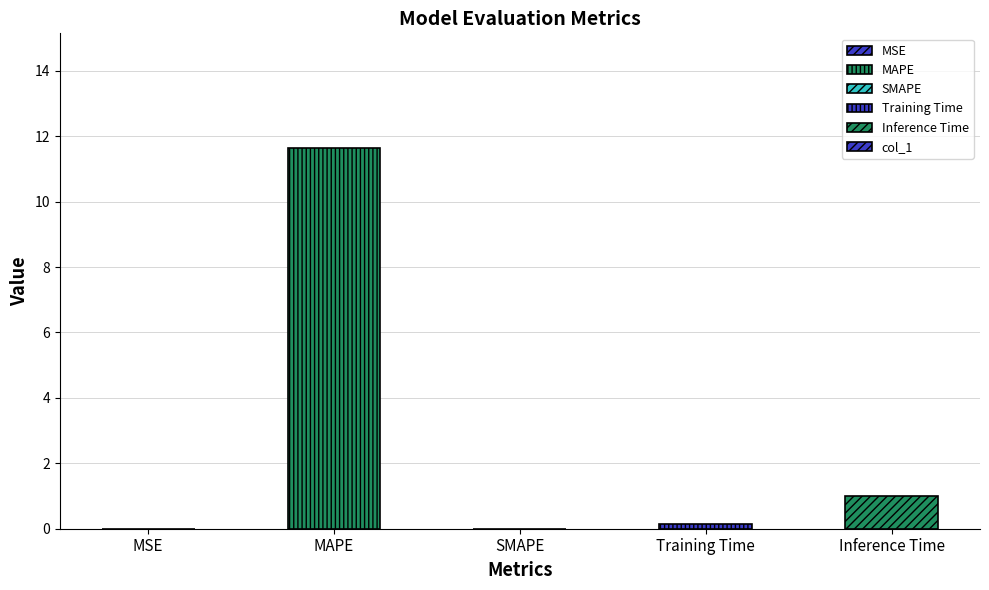

Read the value at Training Time.

0.2